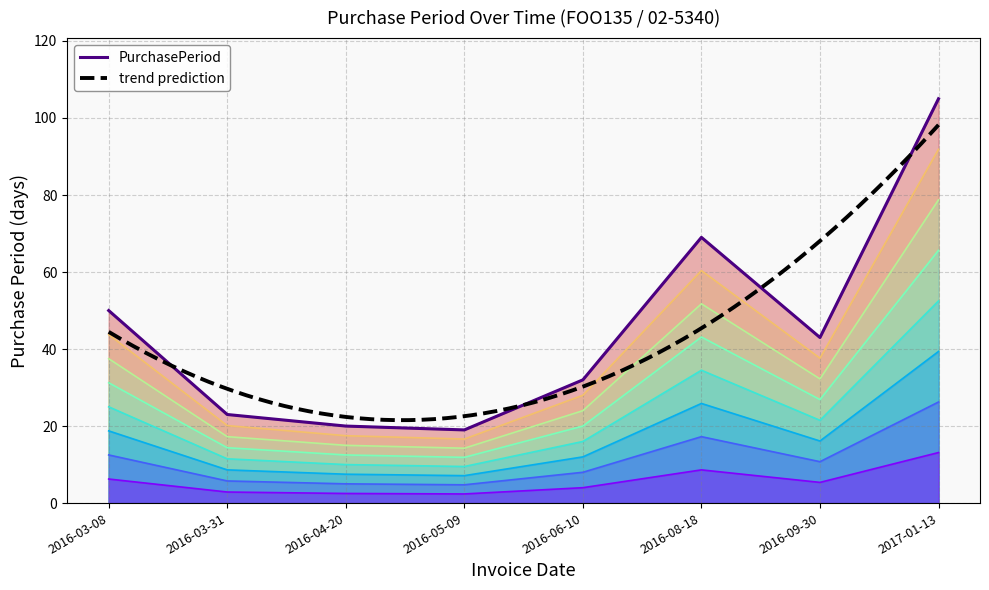

At which label does the data first exceed 43?

2016-03-08